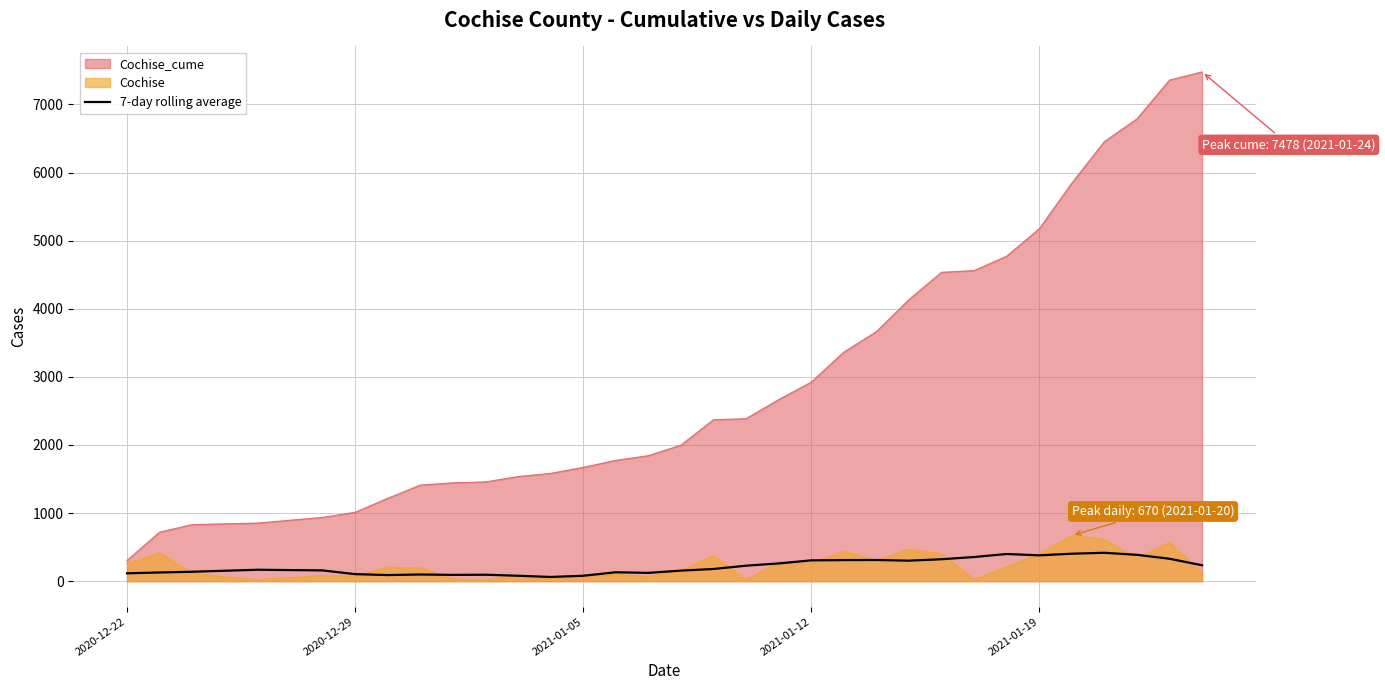

Which series has the largest range (max minus min)?

Cochise_cume